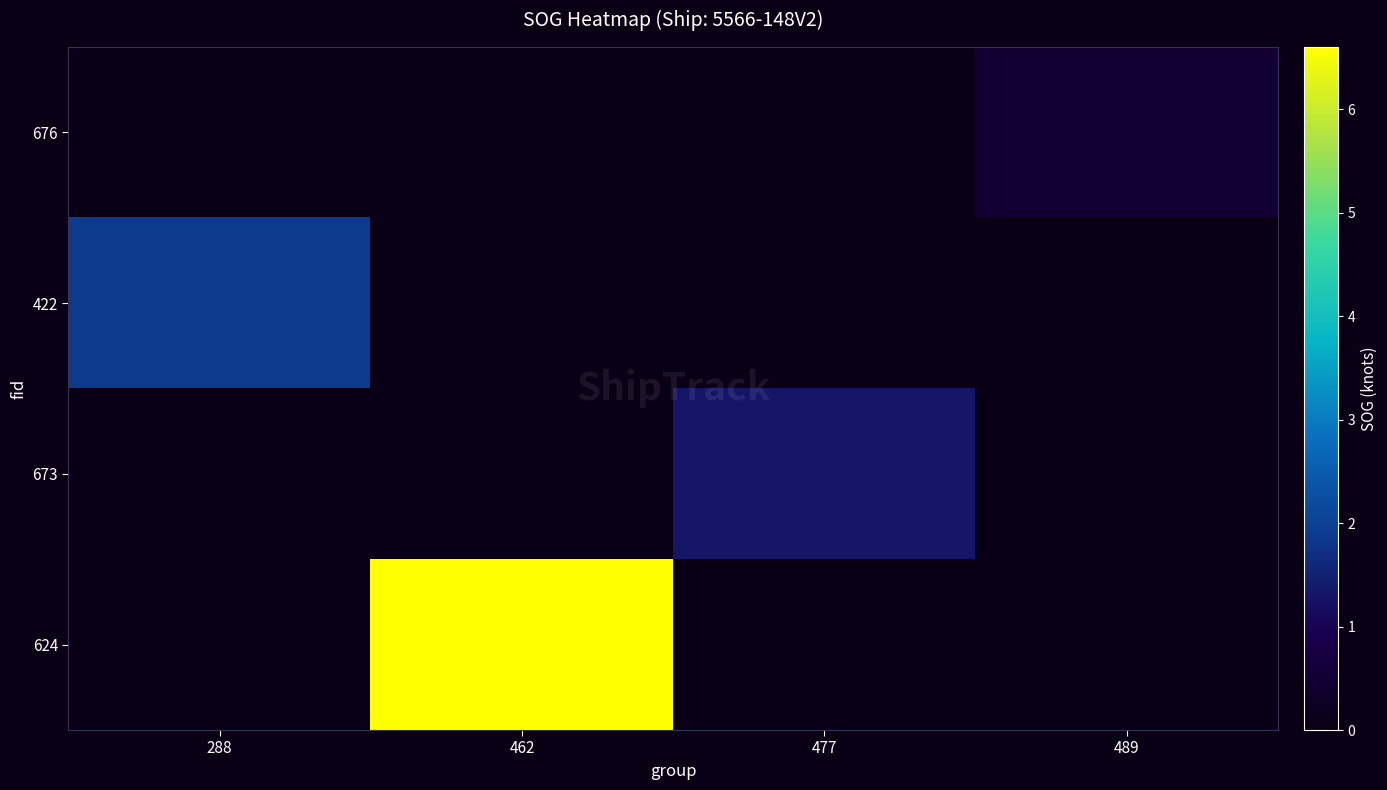

The 624 series shows 0.0 at 489. True or false?

True